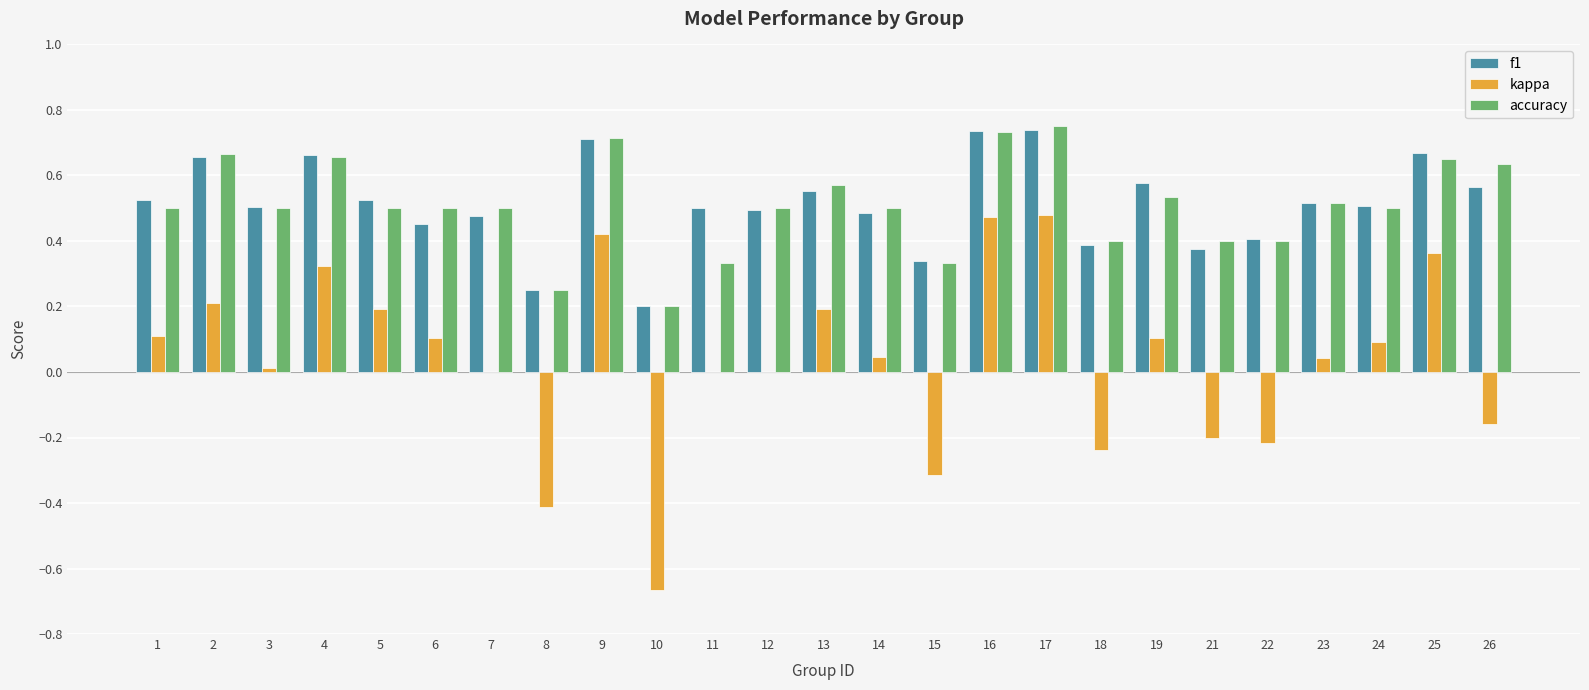

Count the number of categories in the chart.

25